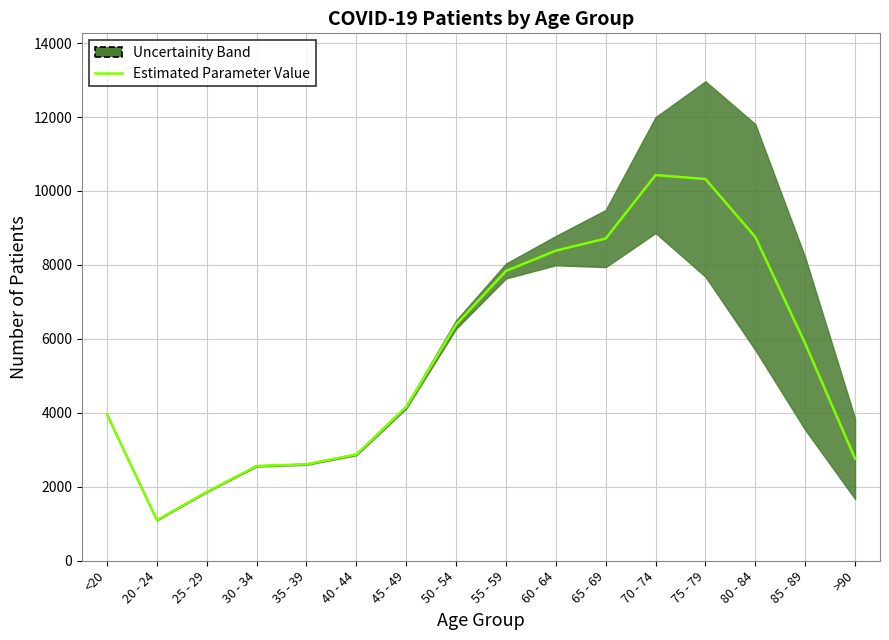

Which category has the highest value across all series?

70 - 74